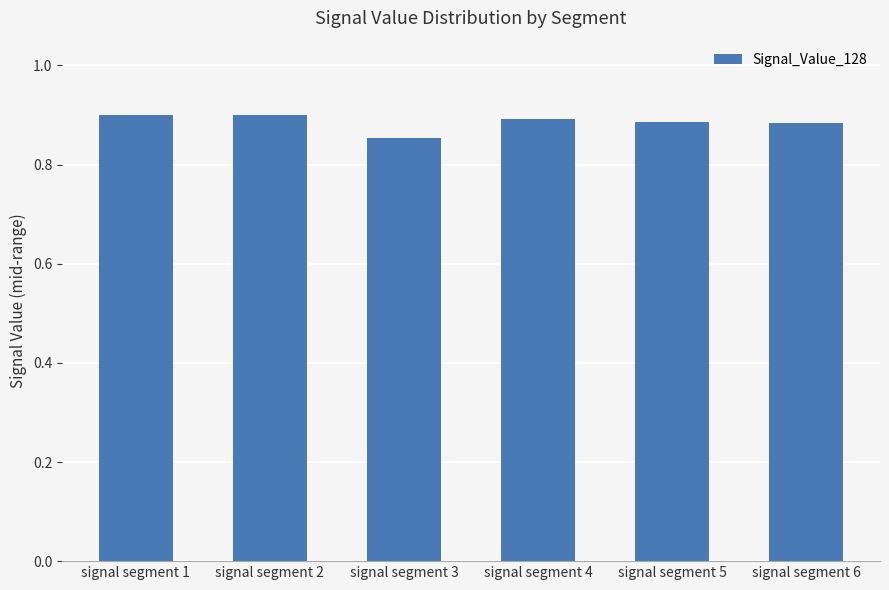

What is the sum of all values?

5.3